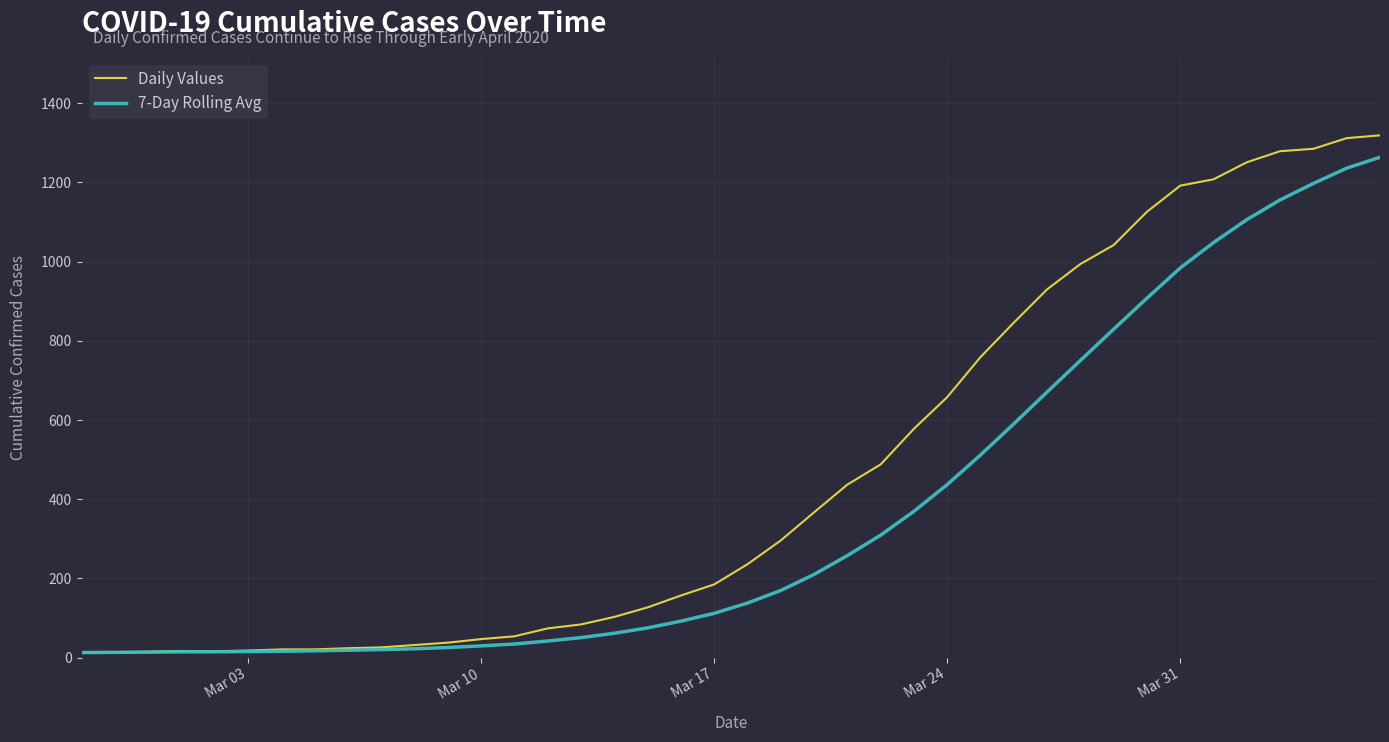

Which series has the largest total across all categories?

Daily Values